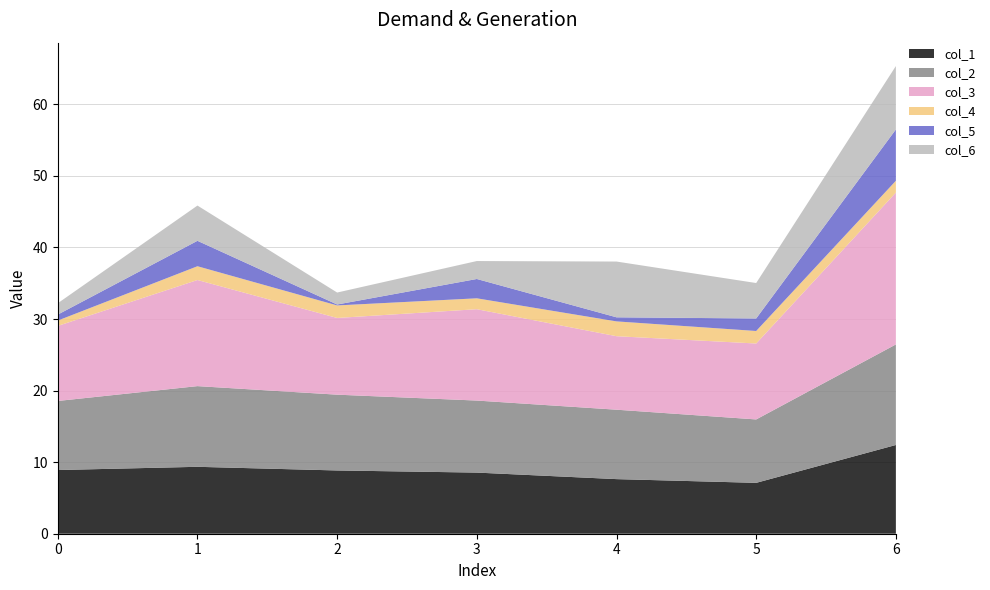

Reading left to right, list all the values displayed in this chart.

col_1: 8.9	9.3	8.8	8.5	7.6	7.1	12.4
col_2: 9.7	11.3	10.6	10.1	9.7	8.9	14.1
col_3: 10.5	14.8	10.7	12.8	10.3	10.6	21.2
col_4: 0.8	1.9	1.8	1.5	2.1	1.7	1.7
col_5: 0.8	3.6	0.1	2.7	0.6	1.8	7.2
col_6: 1.6	4.9	1.7	2.5	7.8	4.9	8.9